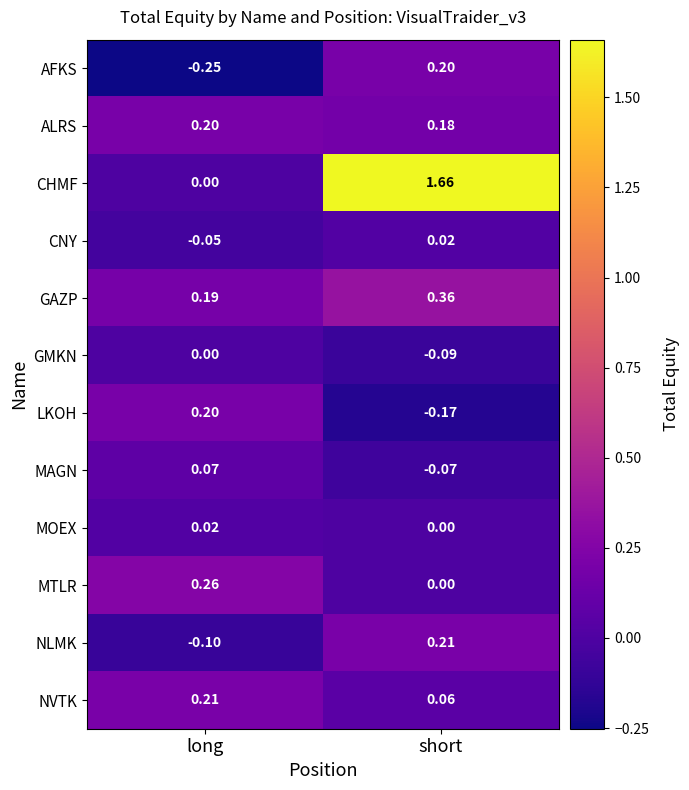

At which label does MAGN first exceed 0?

long